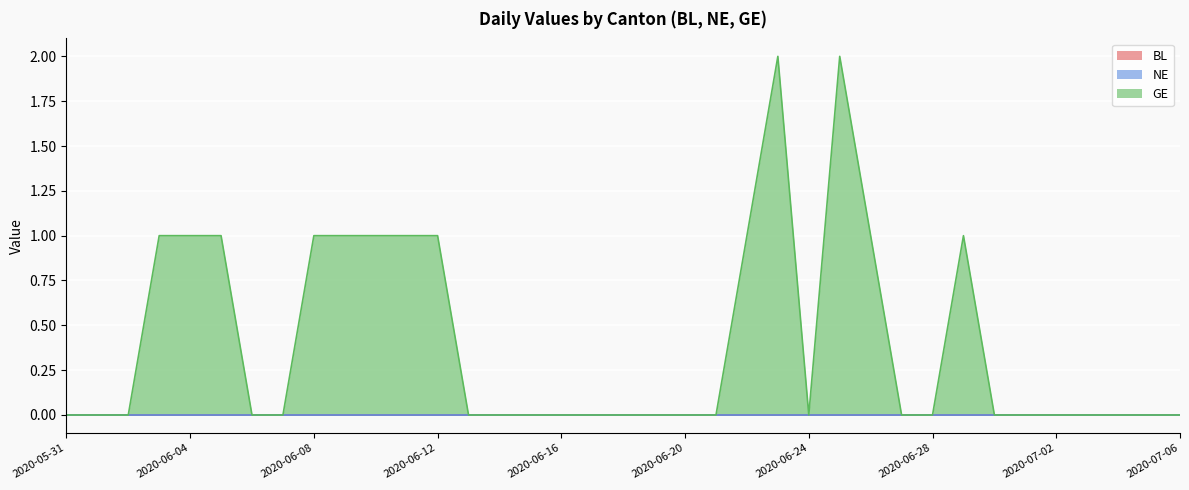

Reading left to right, what are all the values shown in this chart?

BL: 2020-05-31=0	2020-06-01=0	2020-06-02=0	2020-06-03=0	2020-06-04=0	2020-06-05=0	2020-06-06=0	2020-06-07=0	2020-06-08=0	2020-06-09=0	2020-06-10=0	2020-06-11=0	2020-06-12=0	2020-06-13=0	2020-06-14=0	2020-06-15=0	2020-06-16=0	2020-06-17=0	2020-06-18=0	2020-06-19=0	2020-06-20=0	2020-06-21=0	2020-06-22=0	2020-06-23=0	2020-06-24=0	2020-06-25=0	2020-06-26=0	2020-06-27=0	2020-06-28=0	2020-06-29=0	2020-06-30=0	2020-07-01=0	2020-07-02=0	2020-07-03=0	2020-07-04=0	2020-07-05=0	2020-07-06=0
NE: 2020-05-31=0	2020-06-01=0	2020-06-02=0	2020-06-03=0	2020-06-04=0	2020-06-05=0	2020-06-06=0	2020-06-07=0	2020-06-08=0	2020-06-09=0	2020-06-10=0	2020-06-11=0	2020-06-12=0	2020-06-13=0	2020-06-14=0	2020-06-15=0	2020-06-16=0	2020-06-17=0	2020-06-18=0	2020-06-19=0	2020-06-20=0	2020-06-21=0	2020-06-22=0	2020-06-23=0	2020-06-24=0	2020-06-25=0	2020-06-26=0	2020-06-27=0	2020-06-28=0	2020-06-29=0	2020-06-30=0	2020-07-01=0	2020-07-02=0	2020-07-03=0	2020-07-04=0	2020-07-05=0	2020-07-06=0
GE: 2020-05-31=0	2020-06-01=0	2020-06-02=0	2020-06-03=1	2020-06-04=1	2020-06-05=1	2020-06-06=0	2020-06-07=0	2020-06-08=1	2020-06-09=1	2020-06-10=1	2020-06-11=1	2020-06-12=1	2020-06-13=0	2020-06-14=0	2020-06-15=0	2020-06-16=0	2020-06-17=0	2020-06-18=0	2020-06-19=0	2020-06-20=0	2020-06-21=0	2020-06-22=1	2020-06-23=2	2020-06-24=0	2020-06-25=2	2020-06-26=1	2020-06-27=0	2020-06-28=0	2020-06-29=1	2020-06-30=0	2020-07-01=0	2020-07-02=0	2020-07-03=0	2020-07-04=0	2020-07-05=0	2020-07-06=0